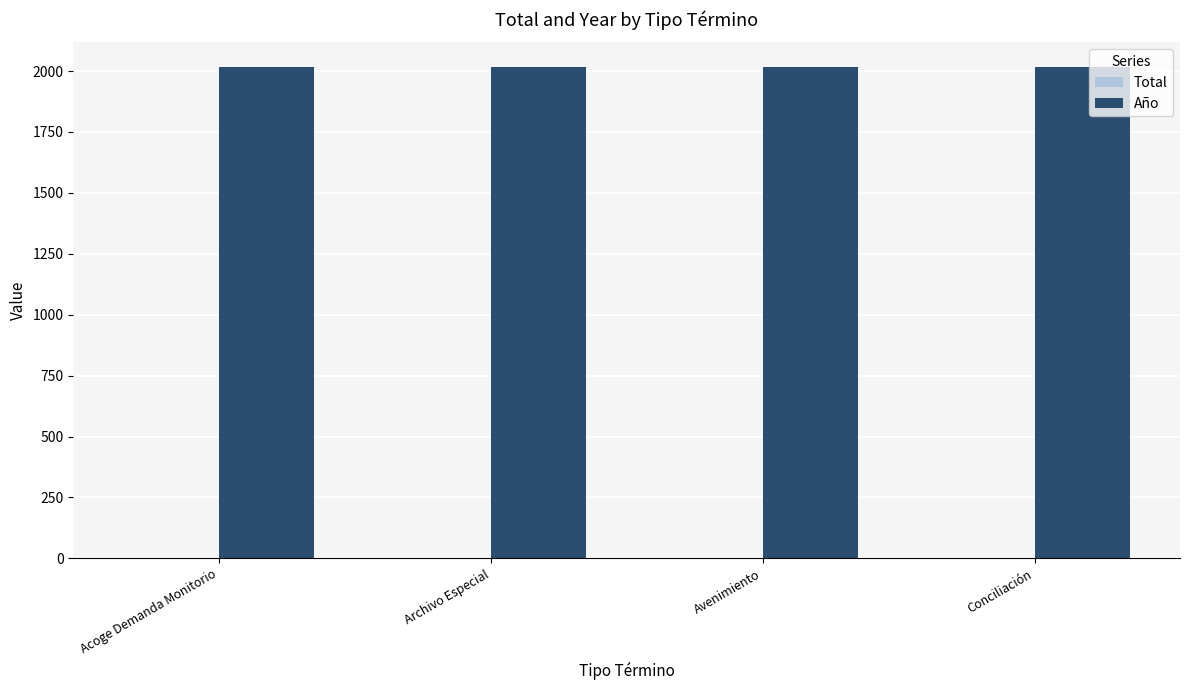

True or false: Año has a value of 3351 at Conciliación.

False